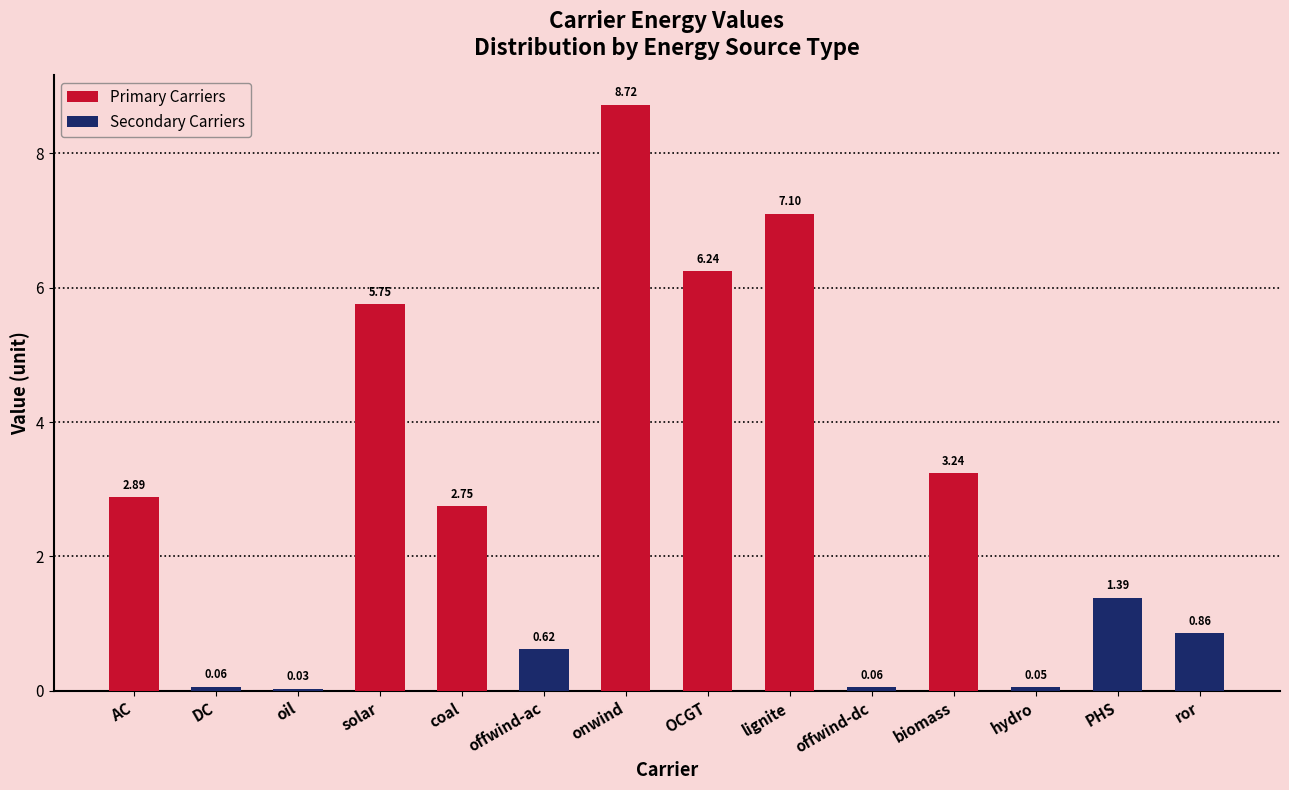

How many data points does each series have?

7